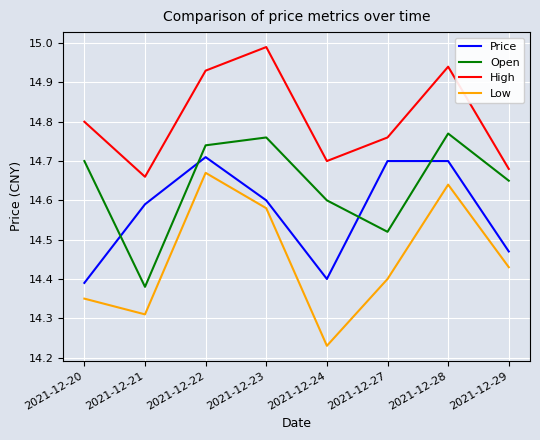

Count the Price values in the range 14 to 15.

8